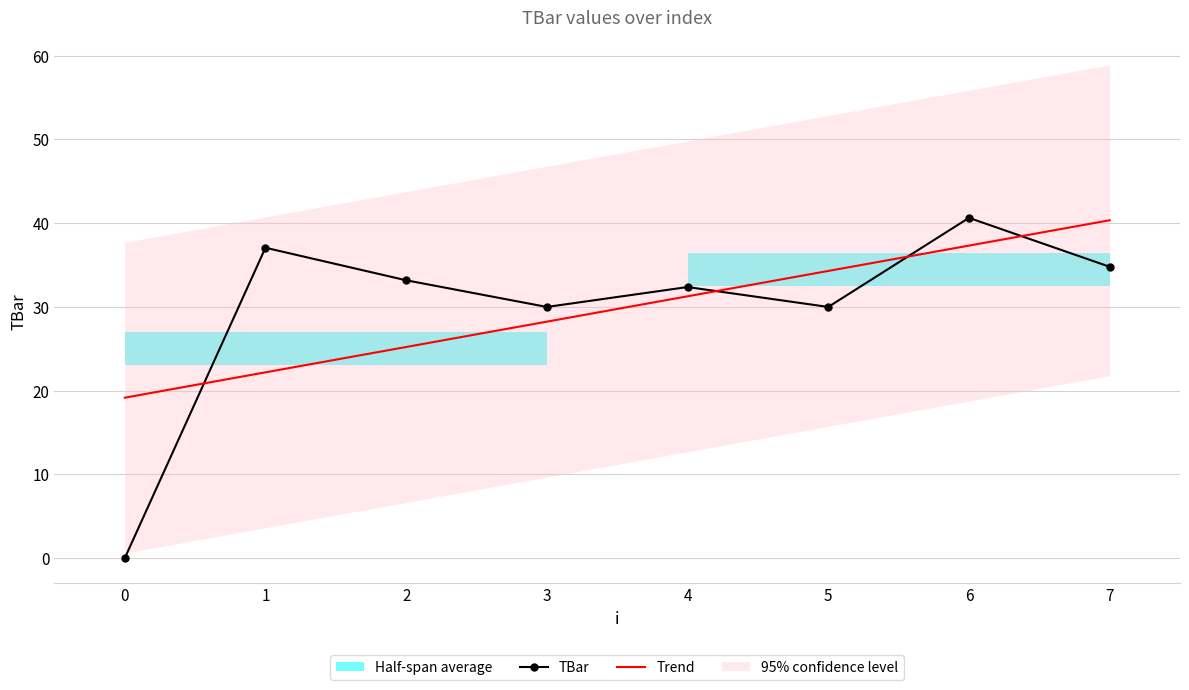

After their last crossing, which series has the higher values: Trend or TBar?

Trend